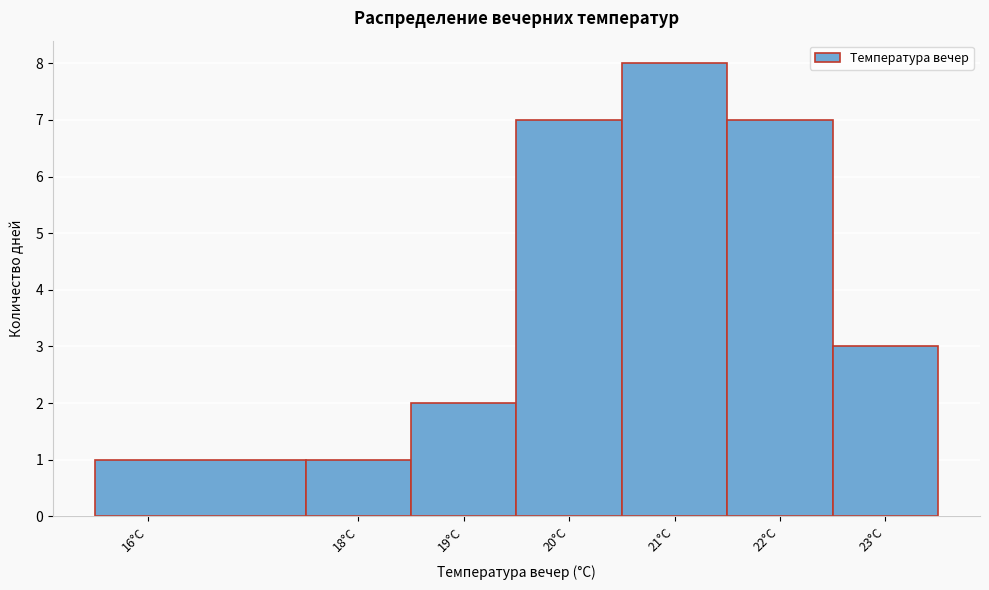

Reading left to right, list every bar in this chart as the range it spans on the x-axis followed by its height. The values are not printed on the chart, so give them approximately, as read against the axis.

15.5 to 17.5: 1
17.5 to 18.5: 1
18.5 to 19.5: 2
19.5 to 20.5: 7
20.5 to 21.5: 8
21.5 to 22.5: 7
22.5 to 23.5: 3